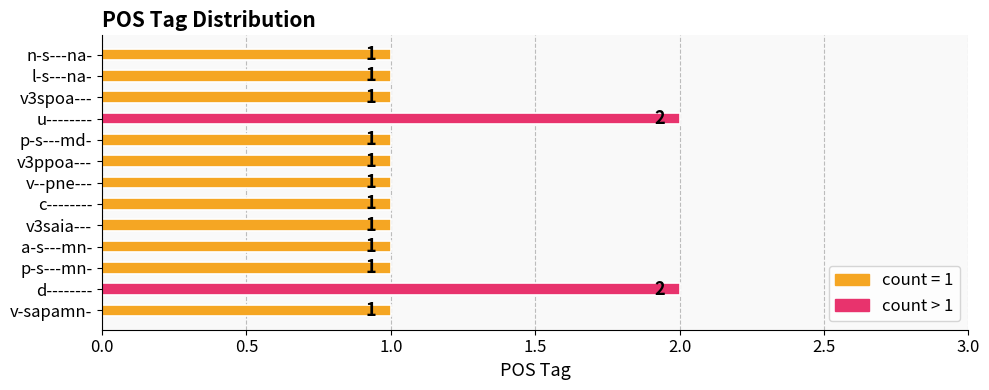

What is the average value?

1